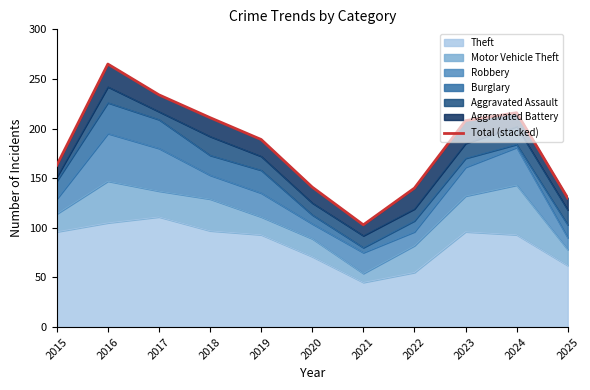

What is the greatest value displayed?

265